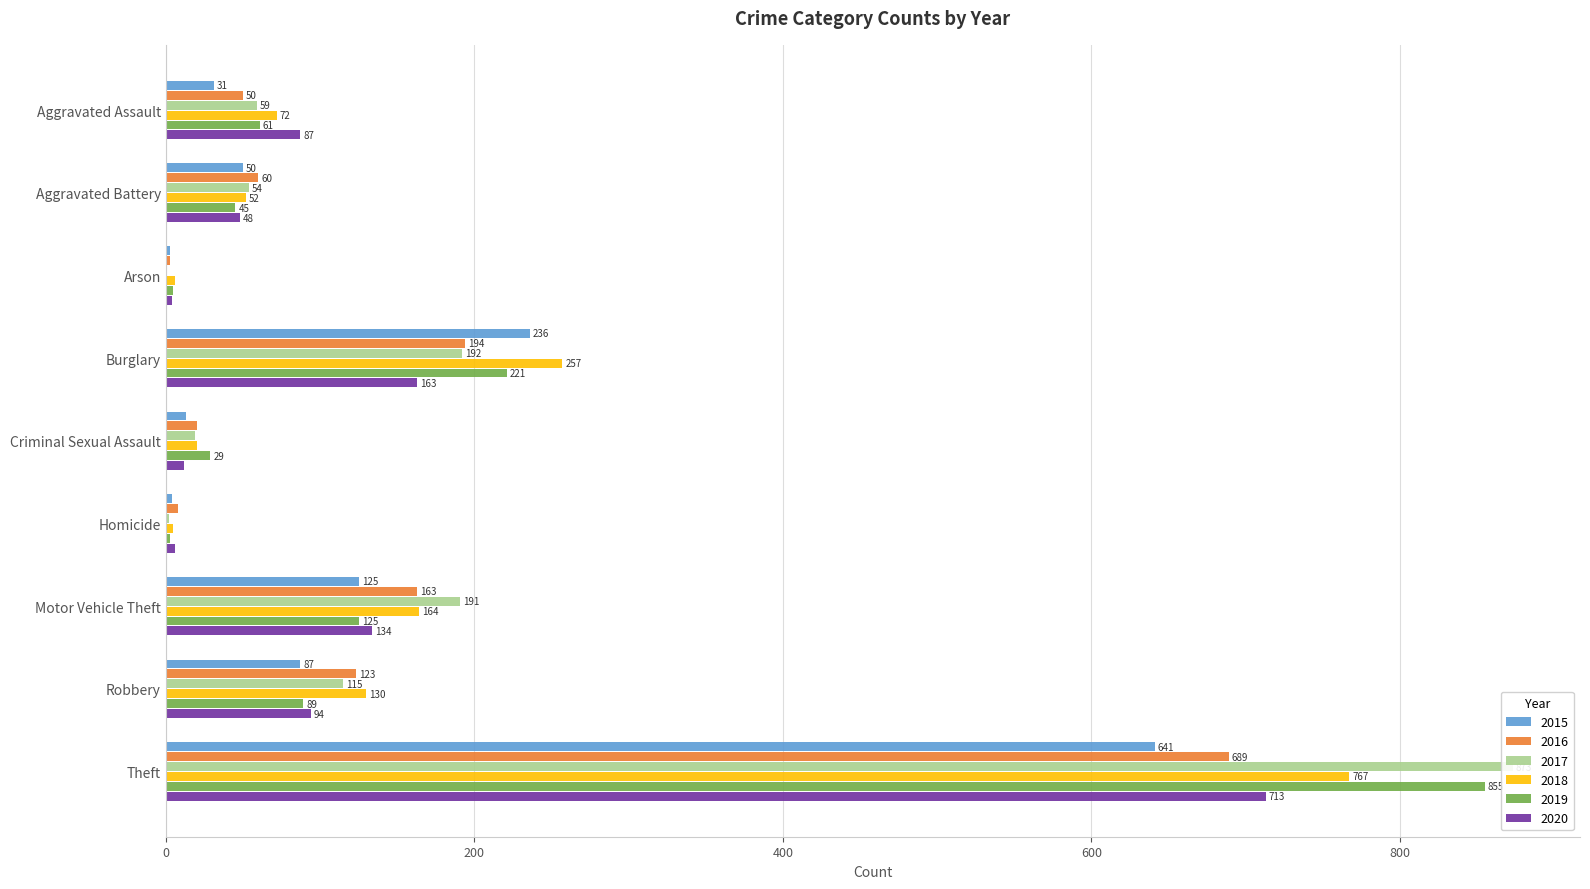

Reading left to right, what are all the values shown in this chart?

2015: 31	50	3	236	13	4	125	87	641
2016: 50	60	3	194	20	8	163	123	689
2017: 59	54	1	192	19	2	191	115	873
2018: 72	52	6	257	20	5	164	130	767
2019: 61	45	5	221	29	3	125	89	855
2020: 87	48	4	163	12	6	134	94	713